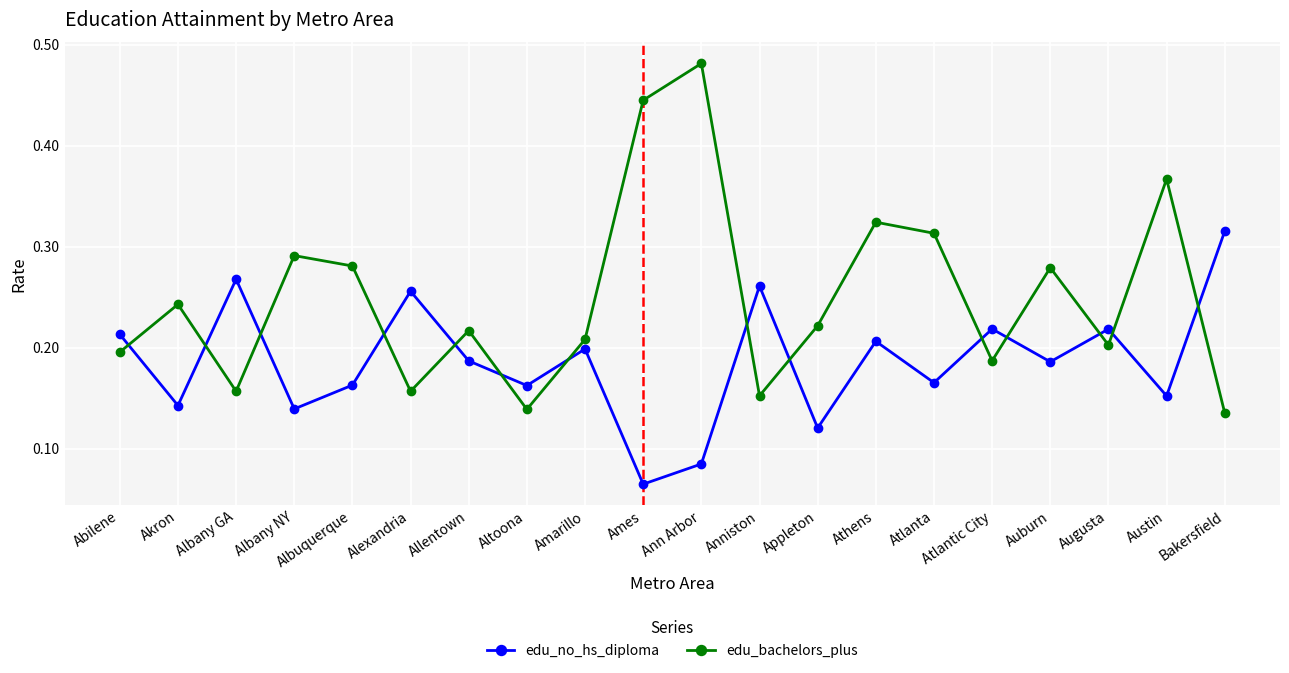

What is the sum of all edu_no_hs_diploma values?

3.7